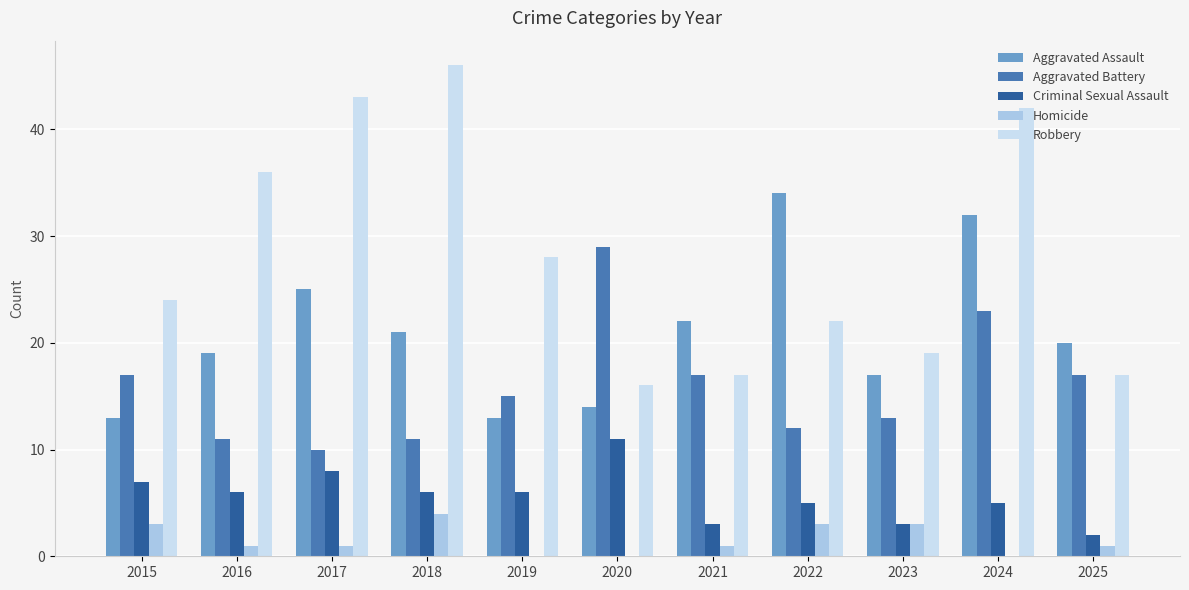

What value does the Robbery series have at 2016?

36